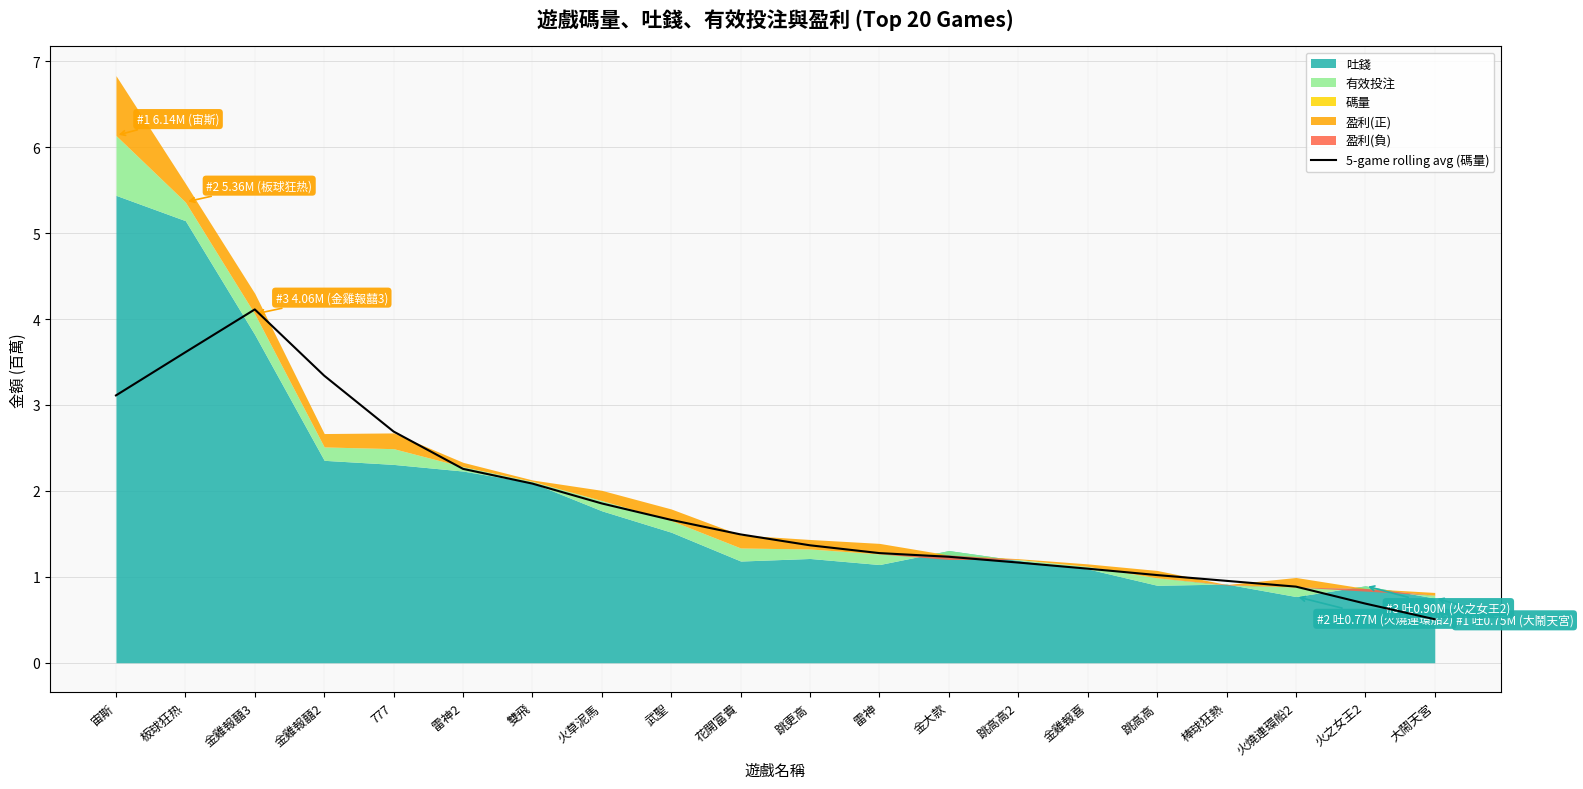

Where does the data first go above 1?

宙斯